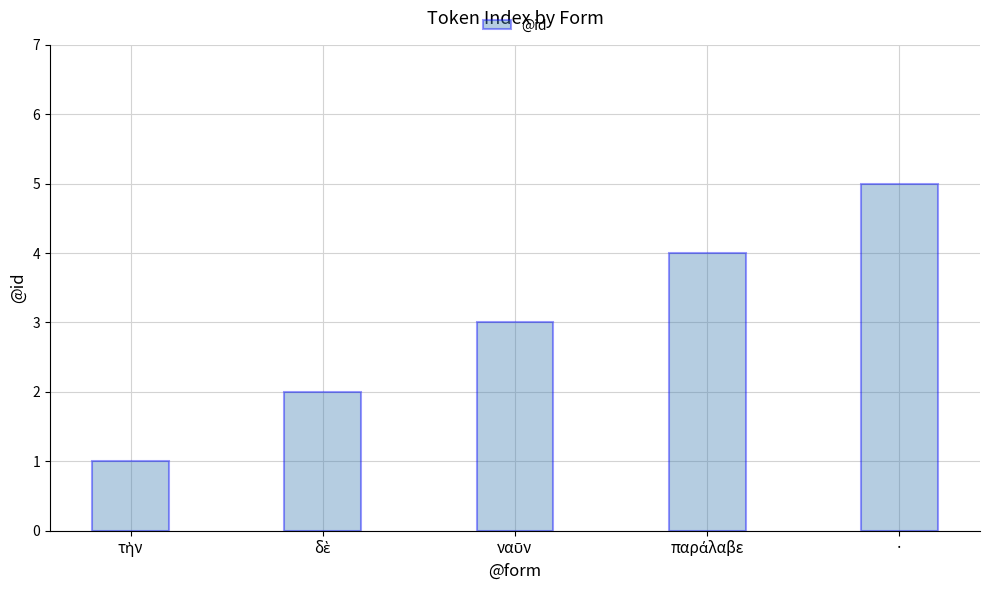

Does the chart contain any negative values?

No